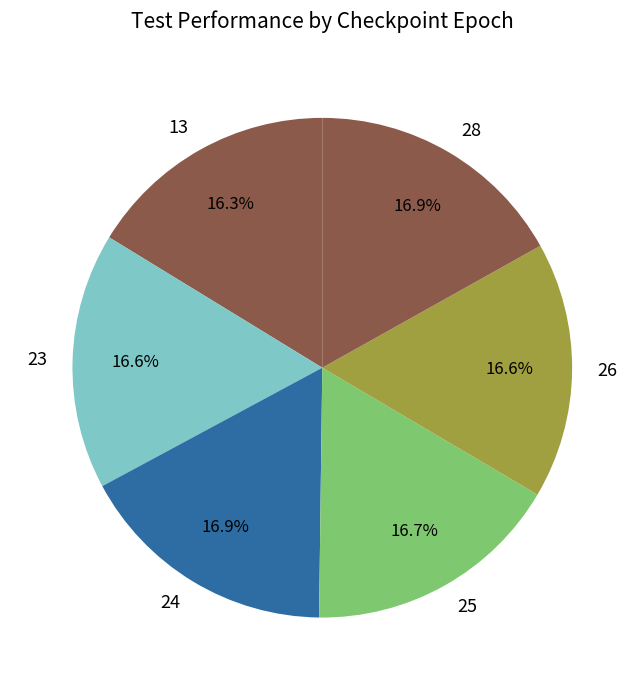

Which has a higher value, 28 or 13?

28